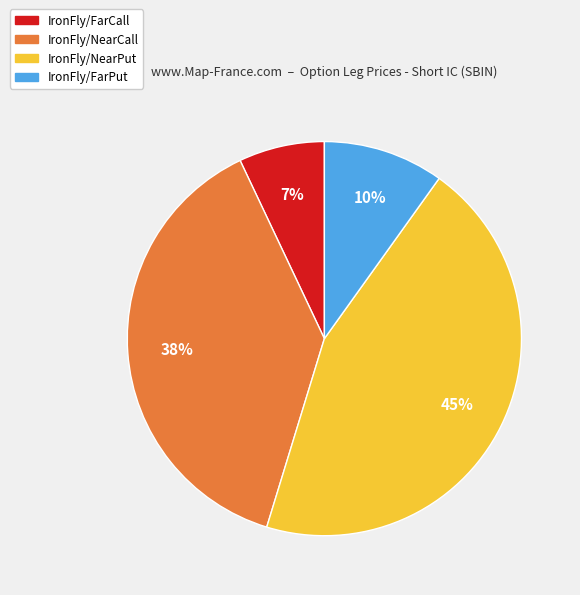

To the nearest percent, what percentage of the pie is IronFly/FarPut?

10%